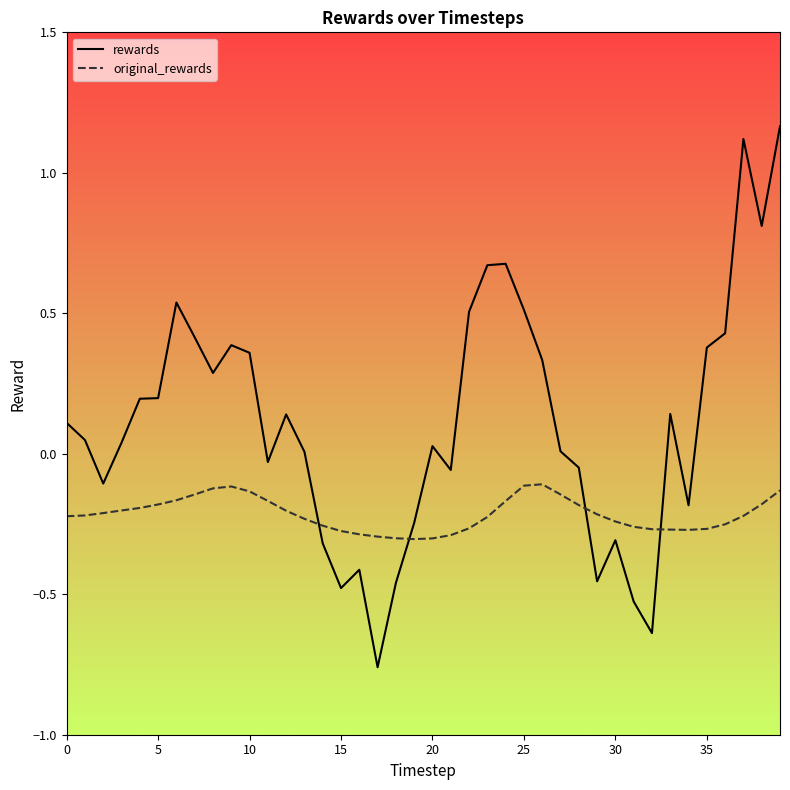

List the series in order of their peak value, lowest first.

original_rewards, rewards